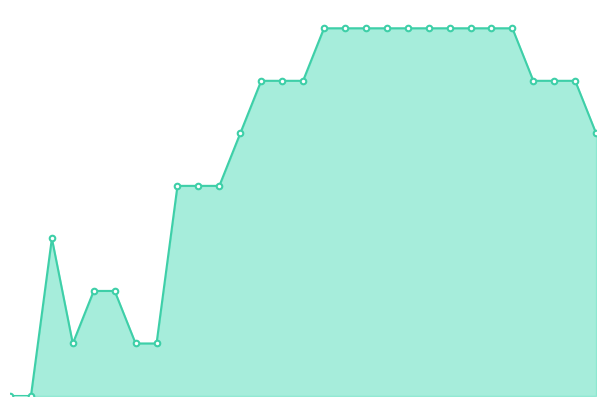

Where does the BL+NE series first go above 6?

15